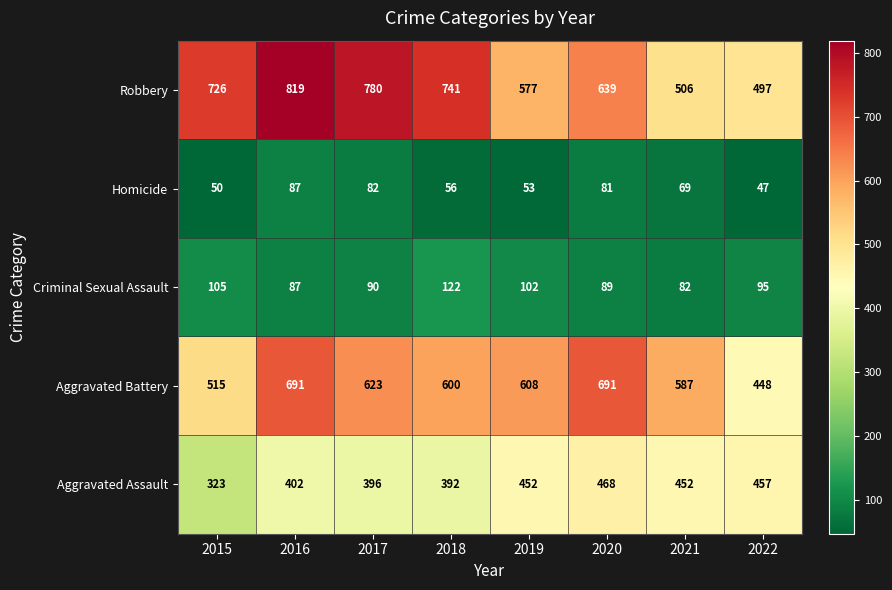

True or false: Criminal Sexual Assault has a value of 40 at 2019.

False